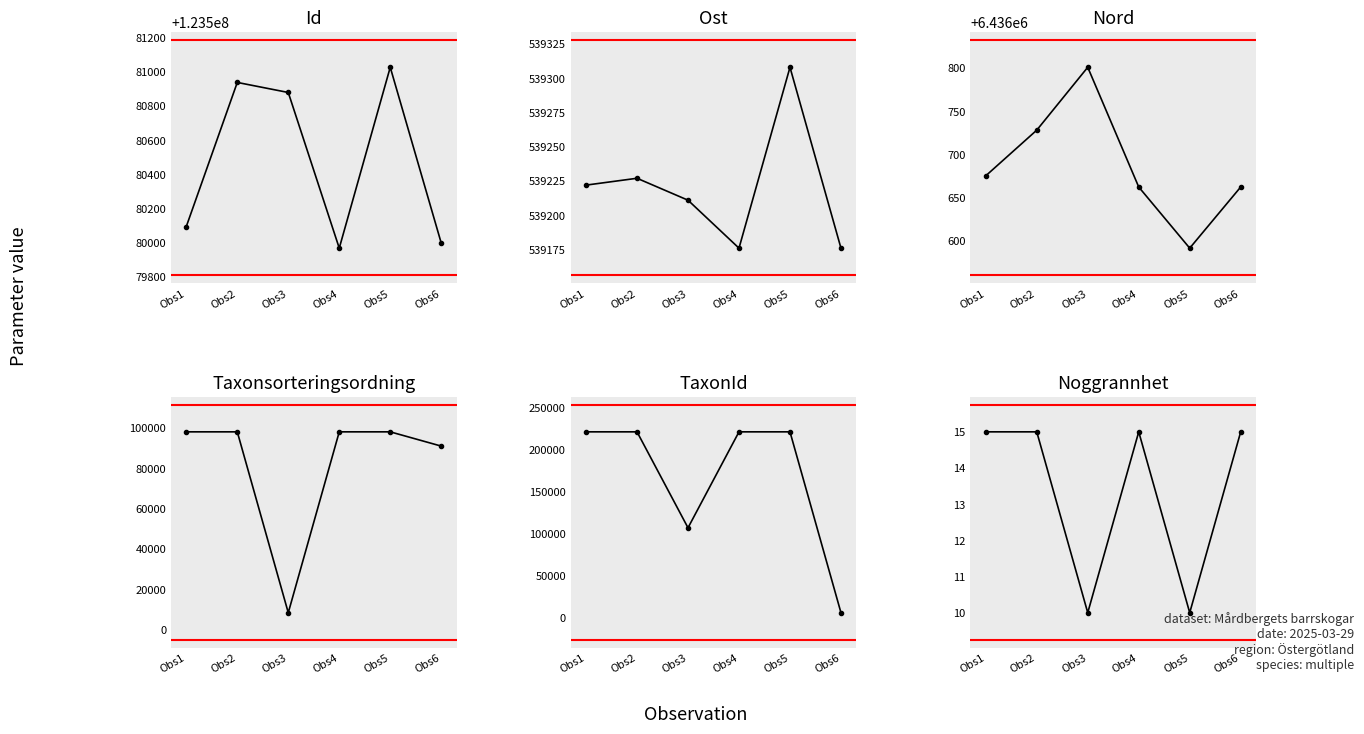

Which has a higher value, Obs4 or Obs5?

Obs5